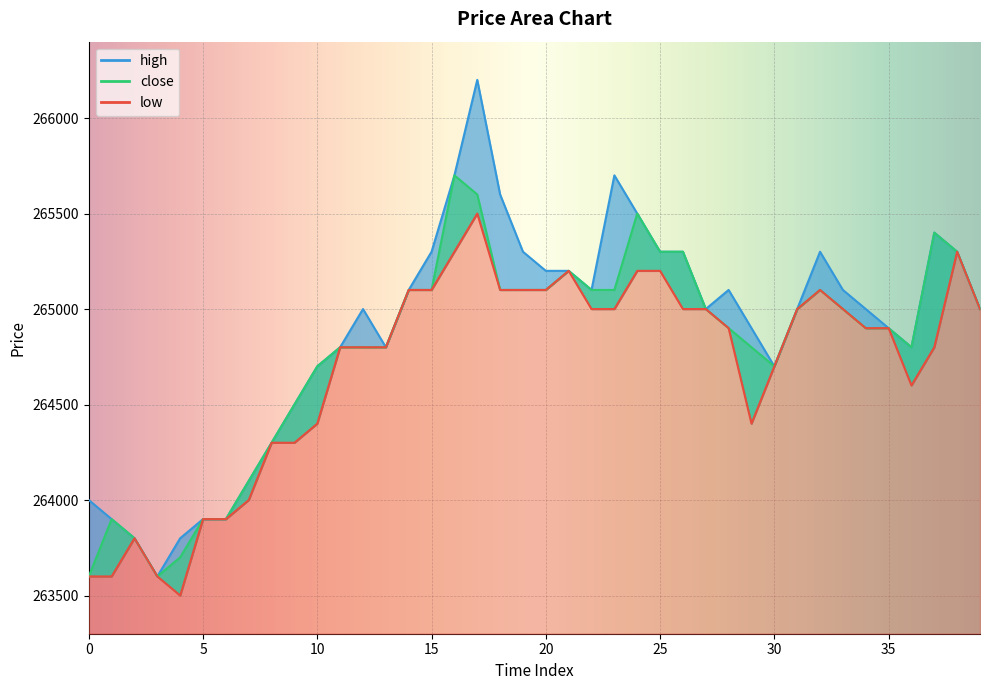

How many data points does each series have?

40